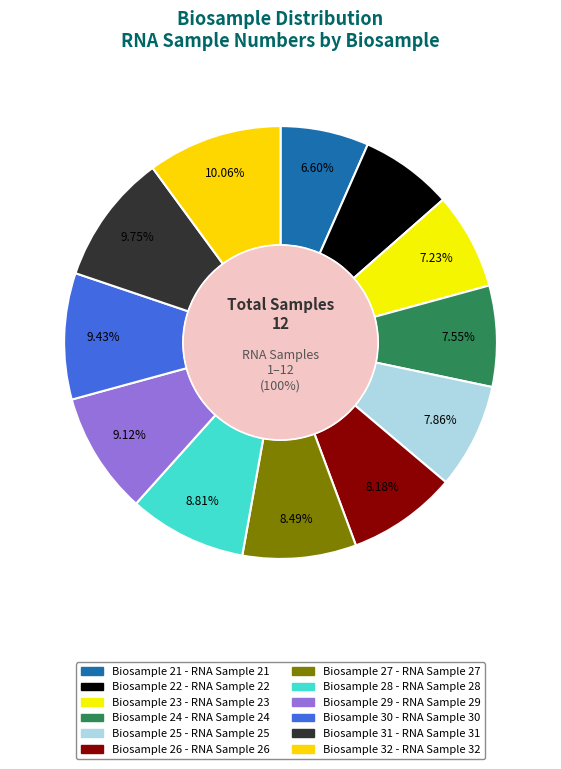

Rank the categories by value from highest to lowest.

32, 31, 30, 29, 28, 27, 26, 25, 24, 23, 22, 21